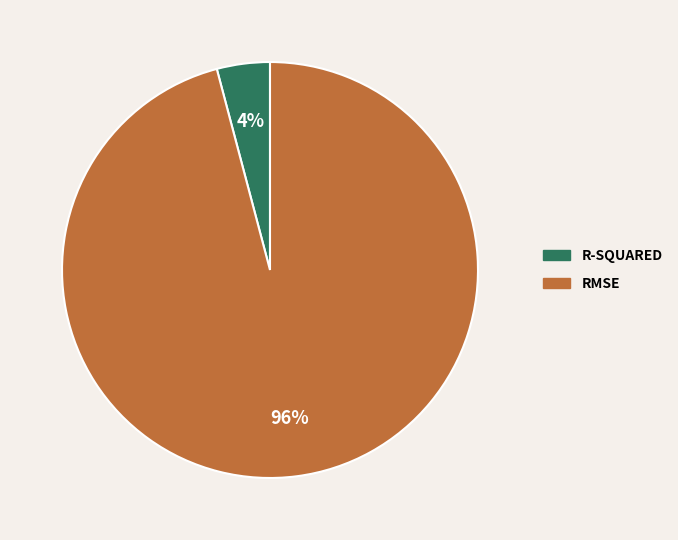

Is there any slice that represents more than half of the pie?

Yes